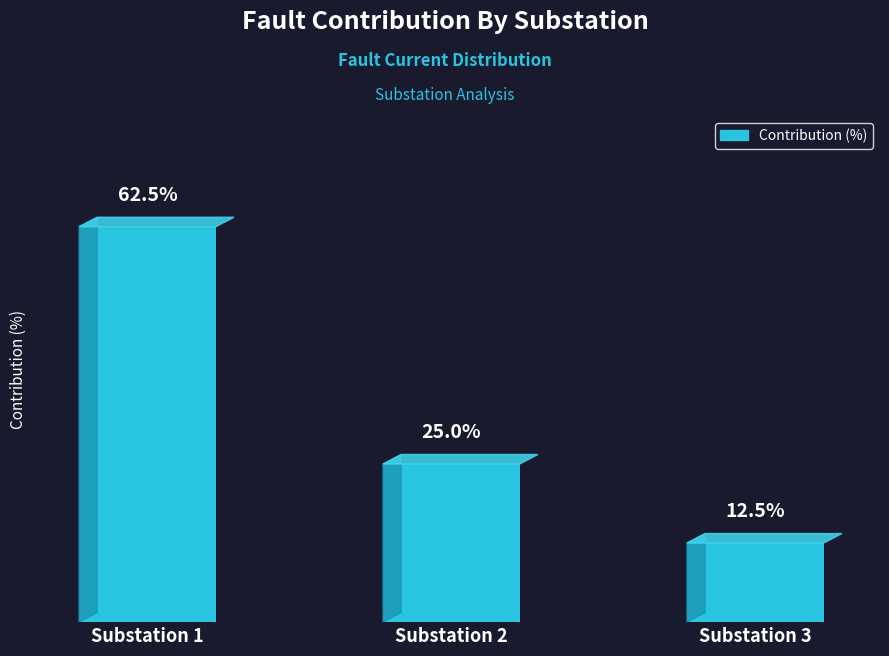

Which label corresponds to the smallest value in the chart?

Substation 3